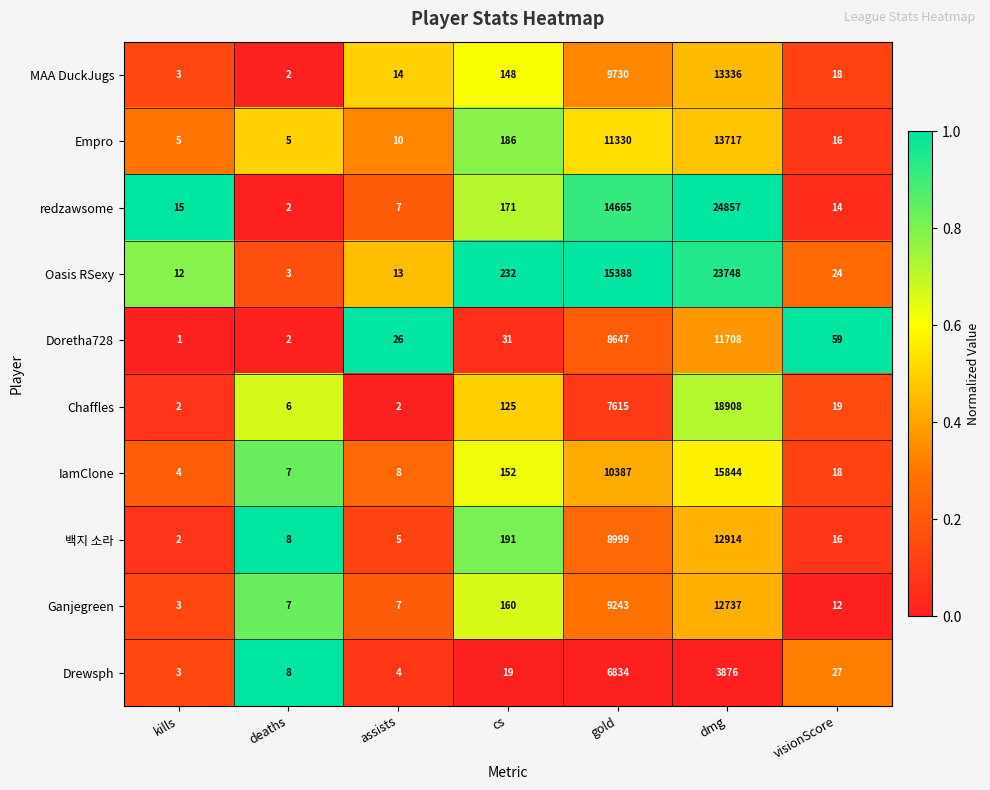

Between cs and visionScore, which series saw the biggest shift?

Oasis RSexy